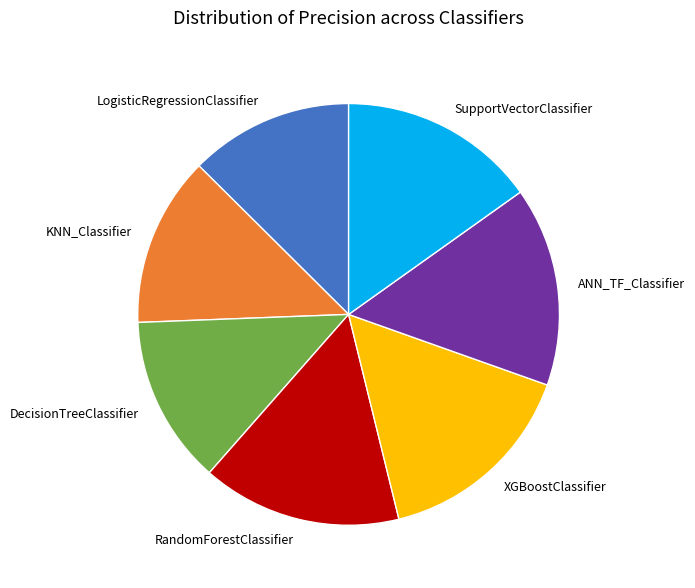

Does XGBoostClassifier account for over 50% of the chart?

No